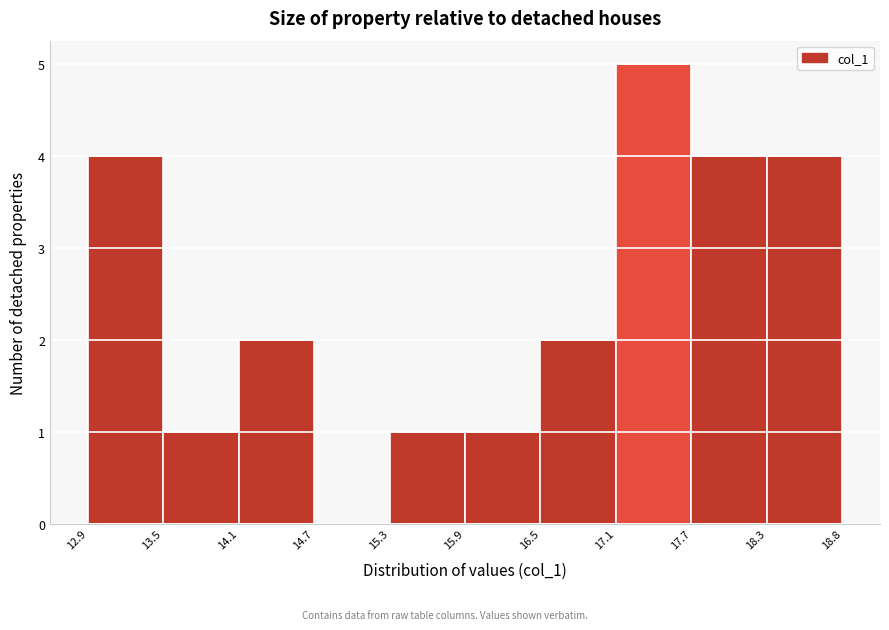

Reading left to right, list every bar in this chart as the range it spans on the x-axis followed by its height. The values are not printed on the chart, so give them approximately, as read against the axis.

12.9 to 13.5: 4
13.5 to 14.1: 1
14.1 to 14.7: 2
14.7 to 15.3: 0
15.3 to 15.9: 1
15.9 to 16.5: 1
16.5 to 17.1: 2
17.1 to 17.7: 5
17.7 to 18.3: 4
18.3 to 18.8: 4